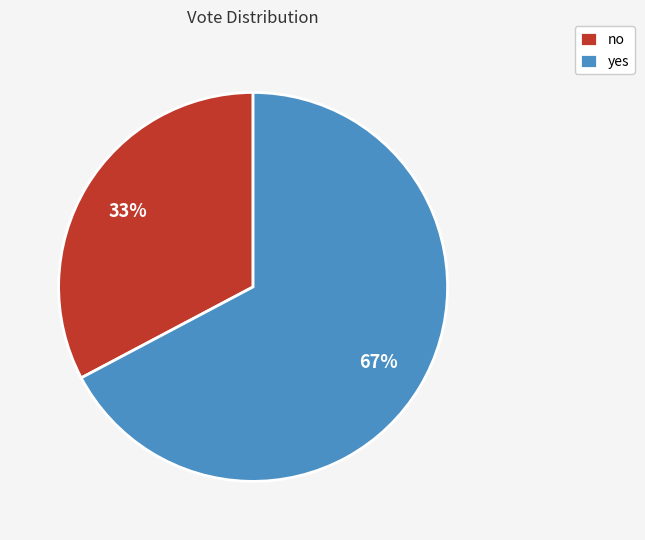

Count the number of slices in the pie.

2